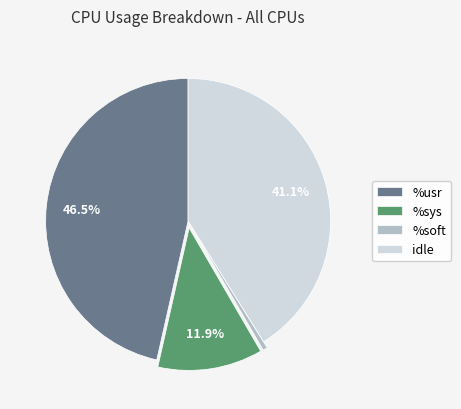

Is there a majority slice in this chart?

No